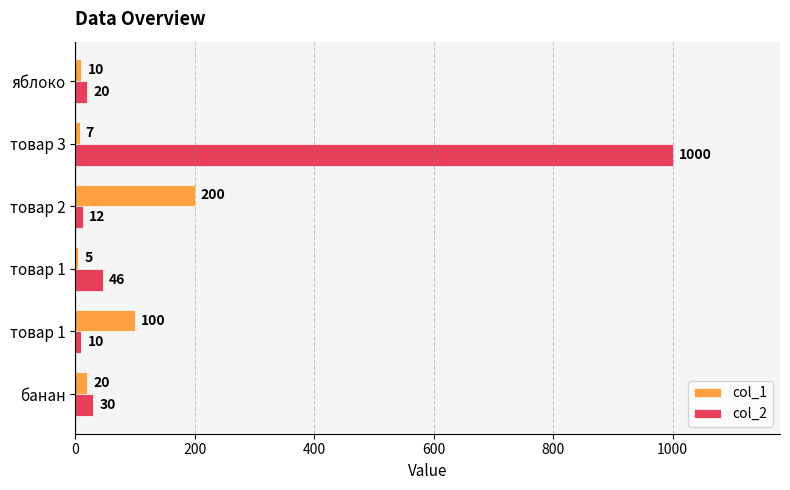

Which series has the largest total across all categories?

col_2